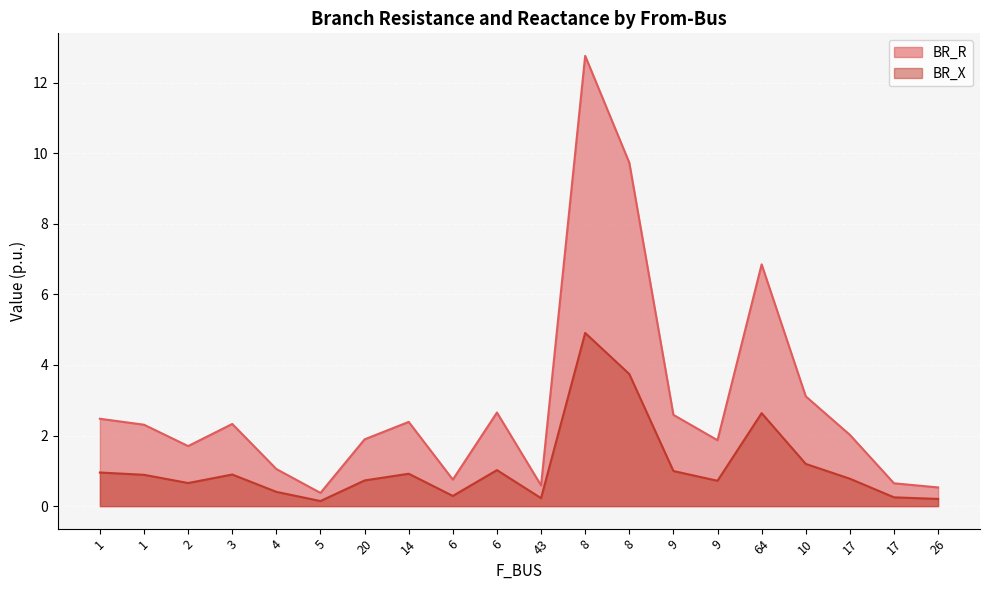

How many series are shown in this chart?

2